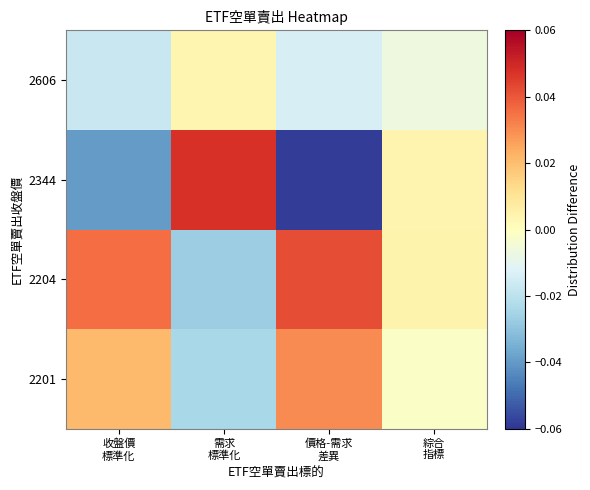

Reading right to left, what are all the values shown in this chart?

2201: 綜合
指標=-0.0	價格-需求
差異=0.0	需求
標準化=-0.0	收盤價
標準化=0.0
2204: 綜合
指標=0.0	價格-需求
差異=0.0	需求
標準化=-0.0	收盤價
標準化=0.0
2344: 綜合
指標=0.0	價格-需求
差異=-0.1	需求
標準化=0.0	收盤價
標準化=-0.0
2606: 綜合
指標=-0.0	價格-需求
差異=-0.0	需求
標準化=0.0	收盤價
標準化=-0.0